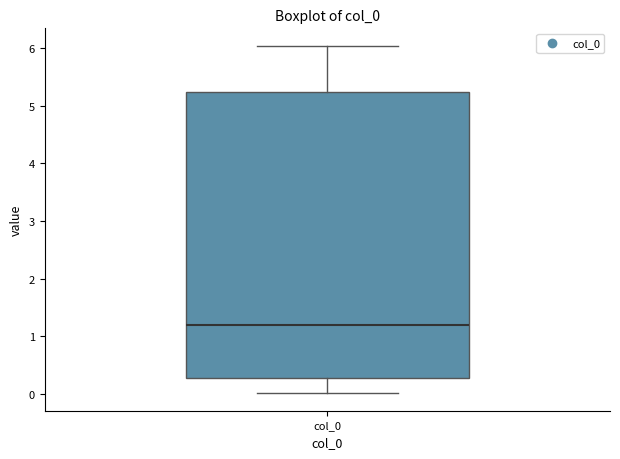

Where is the lower edge of the box for col_0 on the y-axis? The values are not printed on the chart, so give them approximately, as read against the axis.

0.3